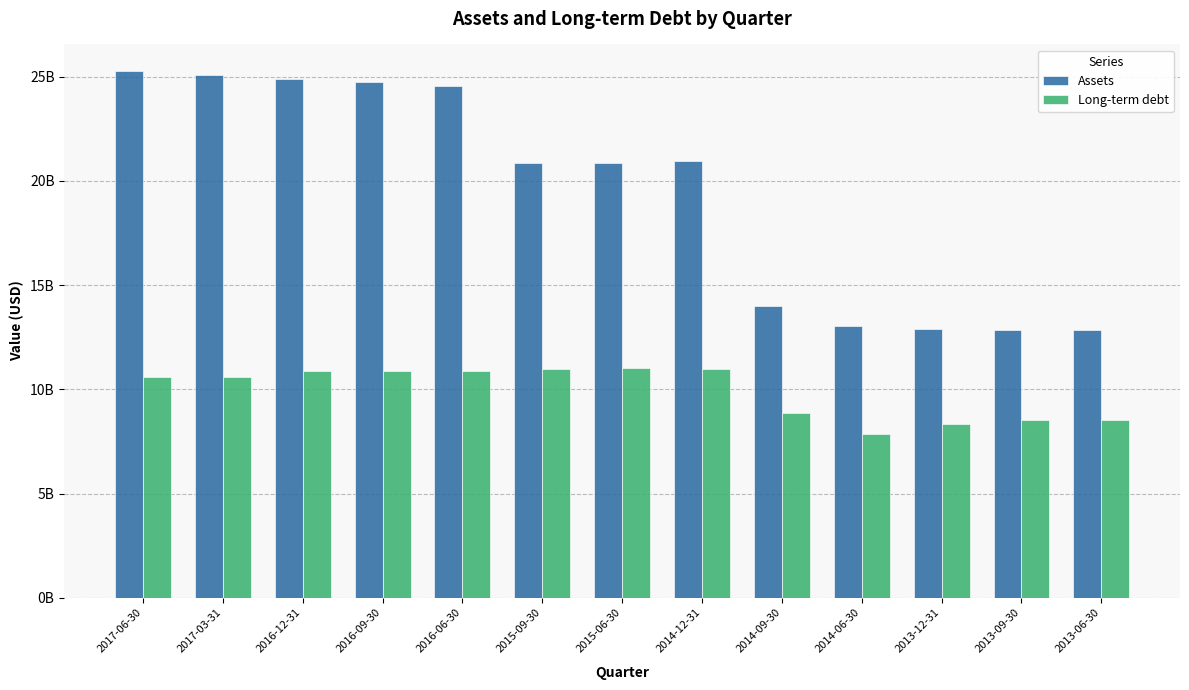

What position from the left is 2017-03-31?

2